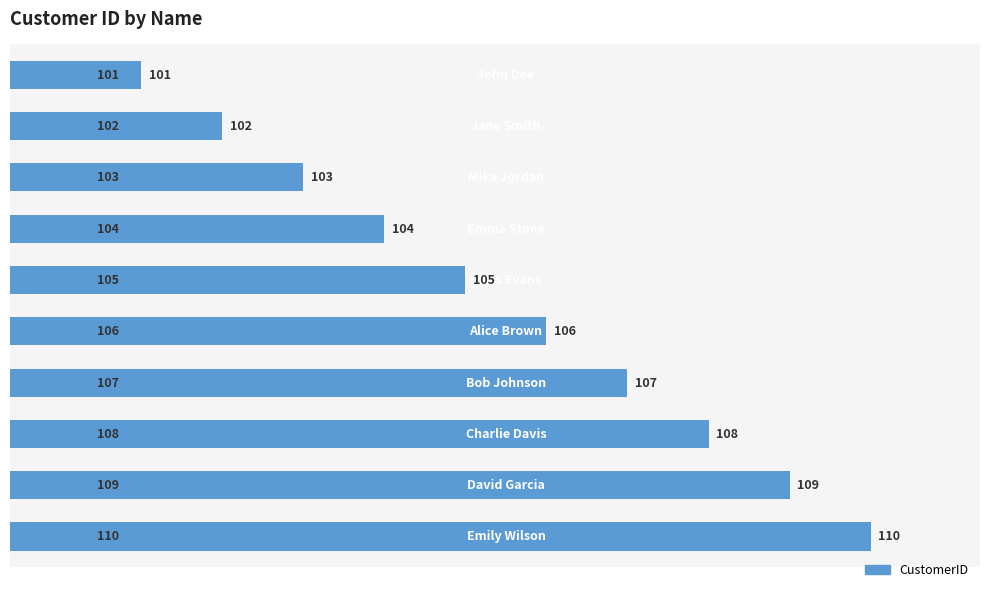

What is the greatest value displayed?

110